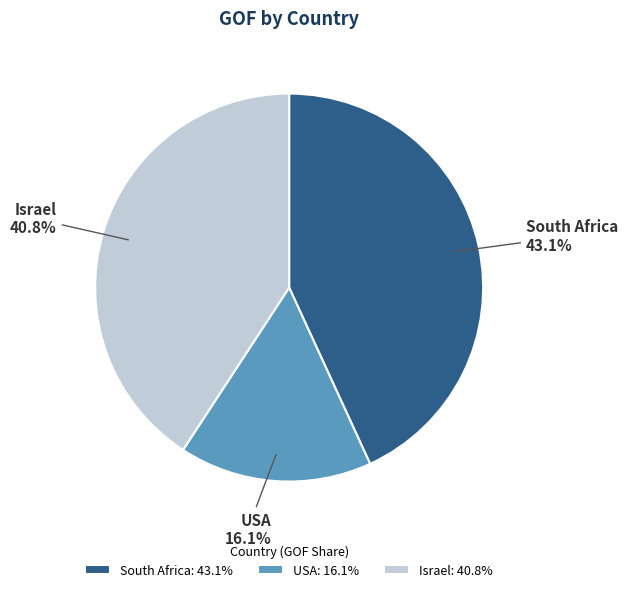

Rank the categories by value from highest to lowest.

South Africa, Israel, USA